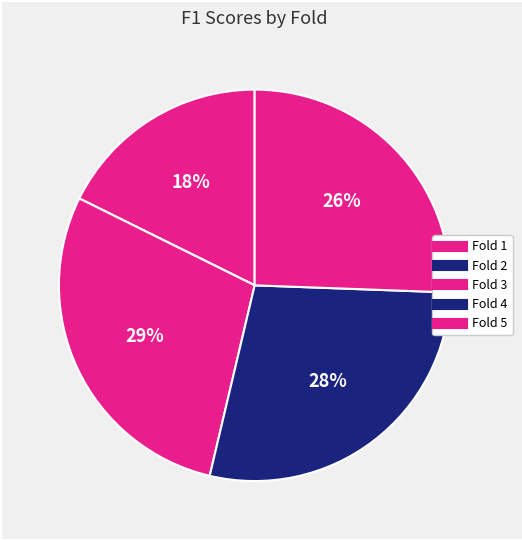

To the nearest percent, what portion does Fold 5 represent?

26%